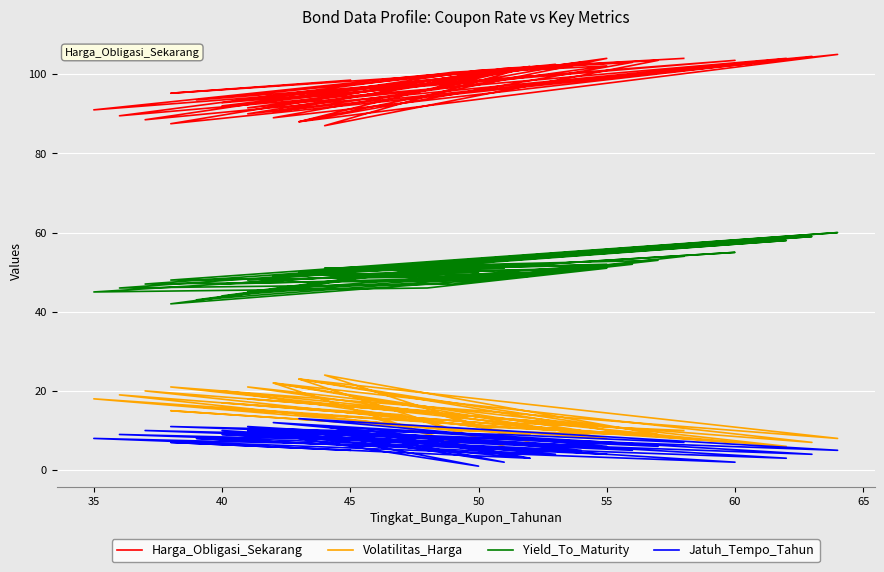

True or false: Harga_Obligasi_Sekarang and Jatuh_Tempo_Tahun intersect in this chart.

False